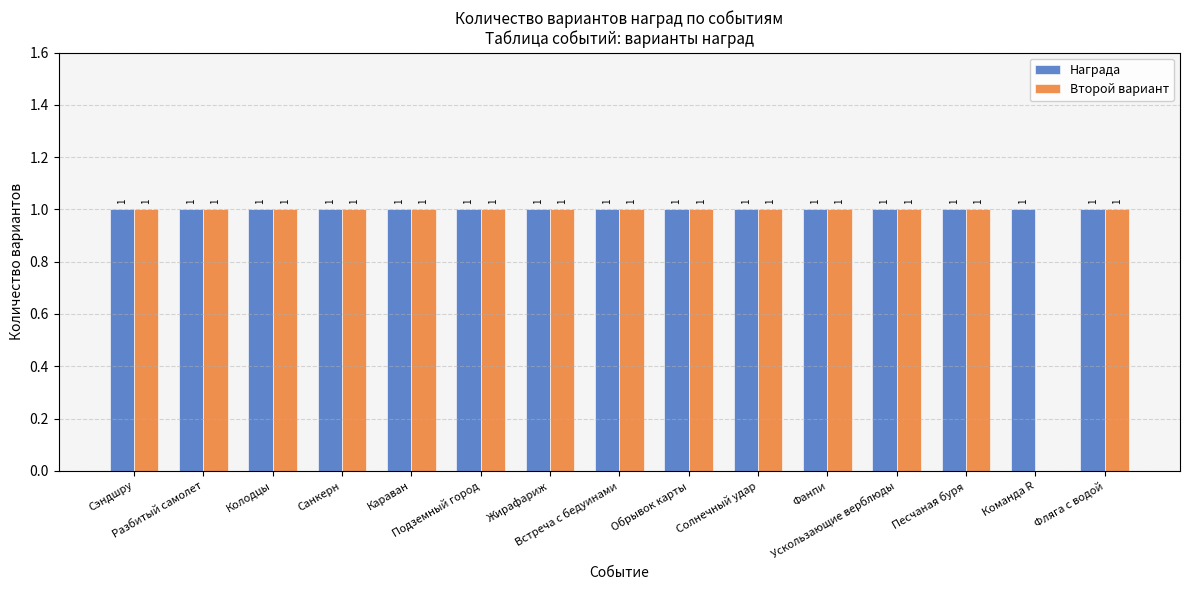

What are all the series names shown in the legend?

Награда, Второй вариант